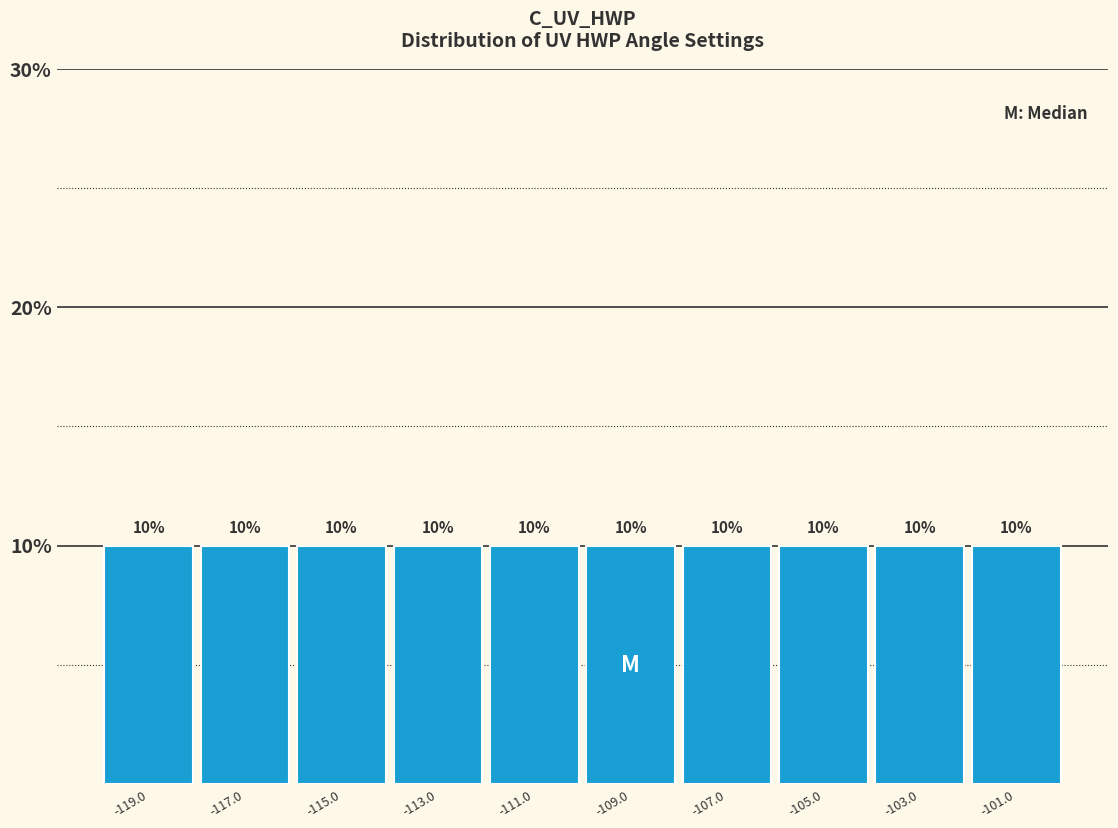

Reading left to right, list every bar in this chart as the range it spans on the x-axis followed by its height. The bar edges are not printed on the chart, so give them approximately, as read against the axis.

-120 to -118: 10
-118 to -116: 10
-116 to -114: 10
-114 to -112: 10
-112 to -110: 10
-110 to -108: 10
-108 to -106: 10
-106 to -104: 10
-104 to -102: 10
-102 to -100: 10